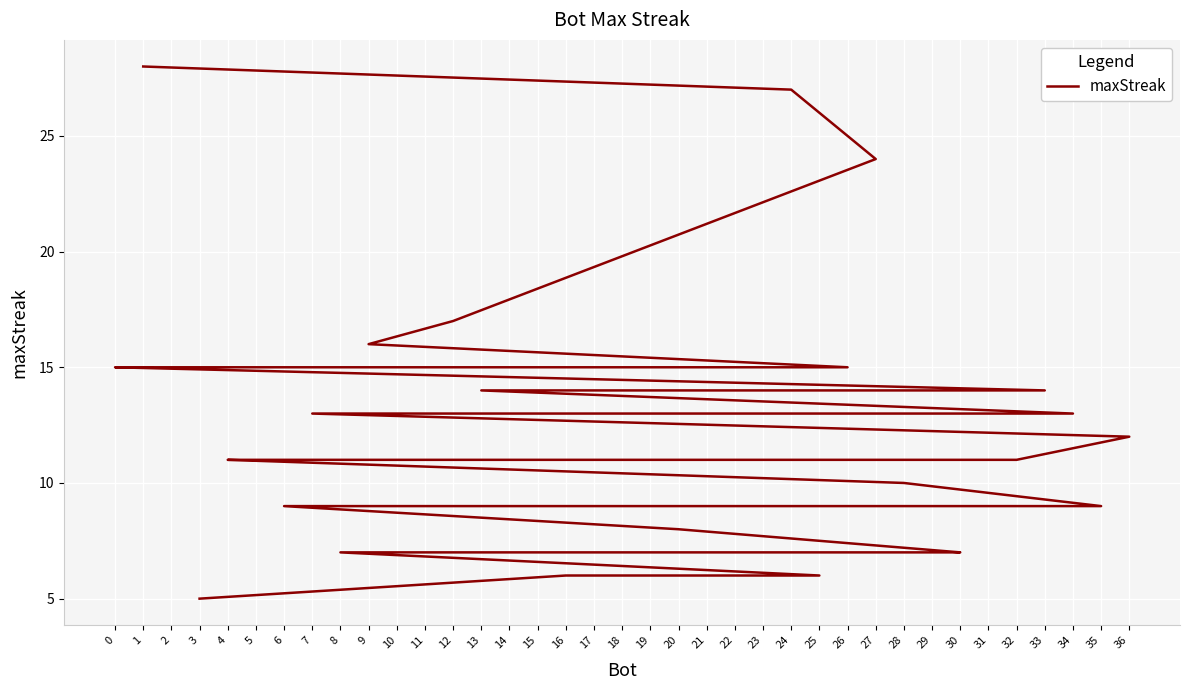

What value does the data have at 22, to the nearest 5?

5